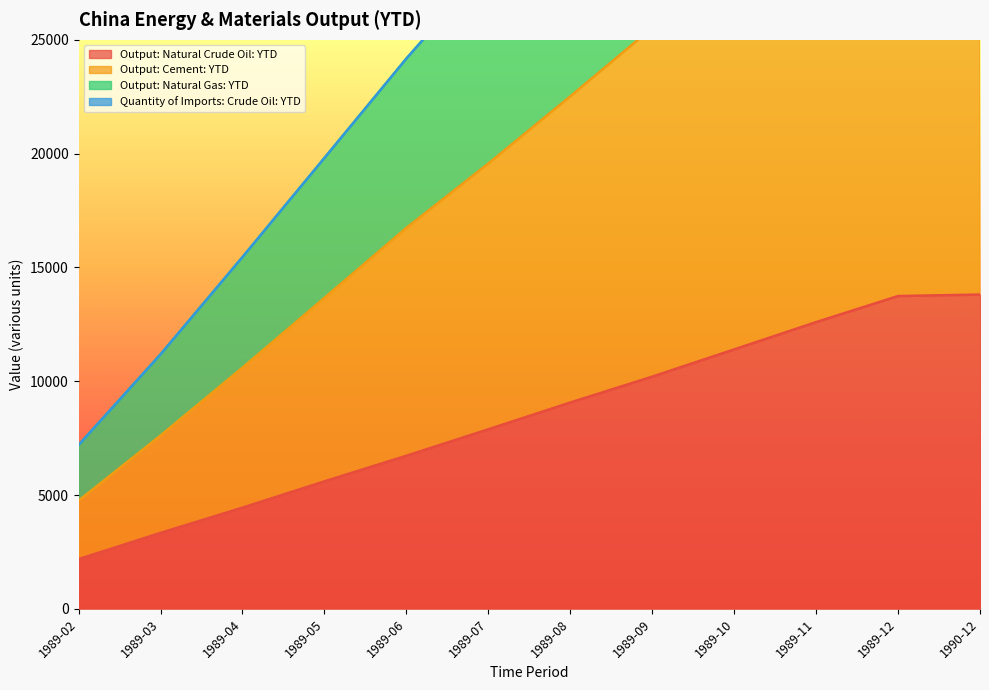

What is the difference between the second highest and minimum values in the Output: Cement: YTD series?

29345.8